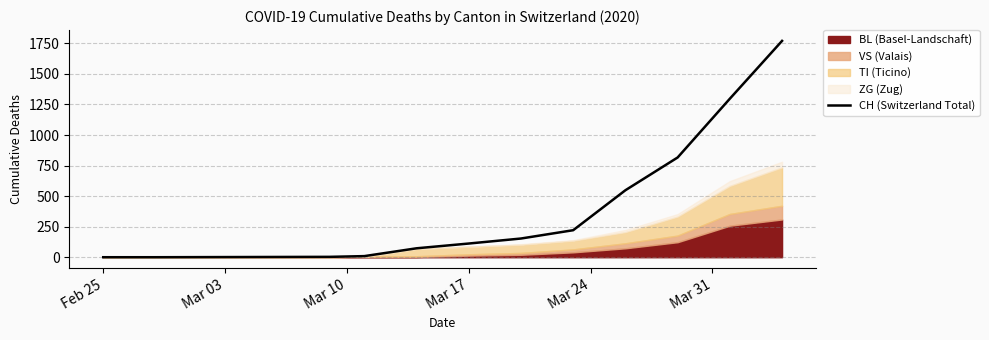

Does the chart have visible grid lines?

Yes